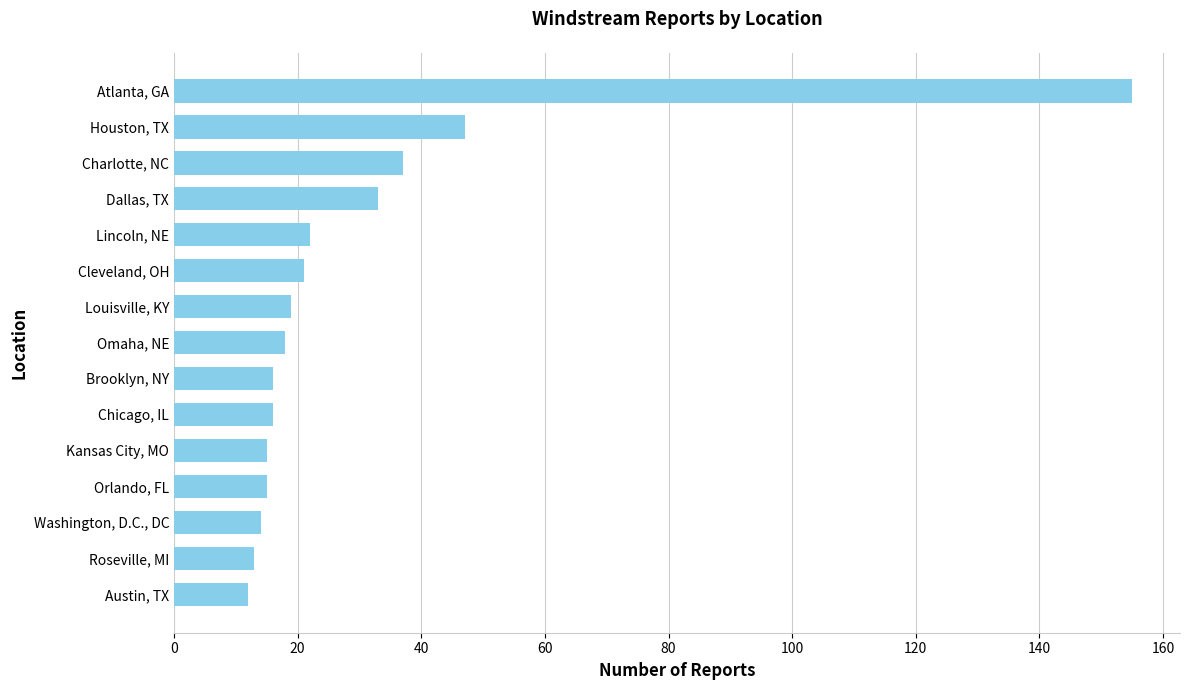

Where is the data nearest to the value 83?

Houston, TX